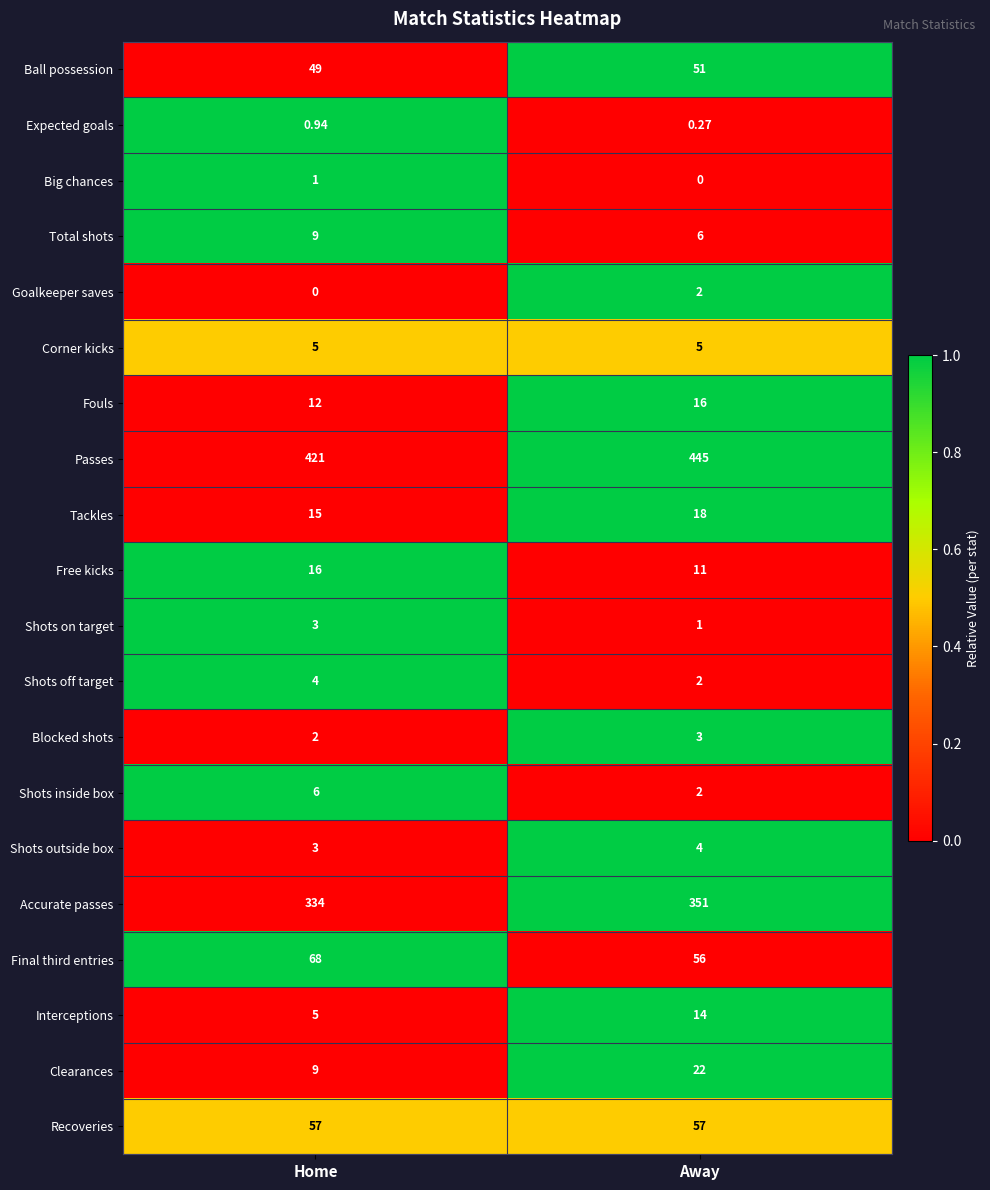

What is the total value across all series at Away?

1066.3